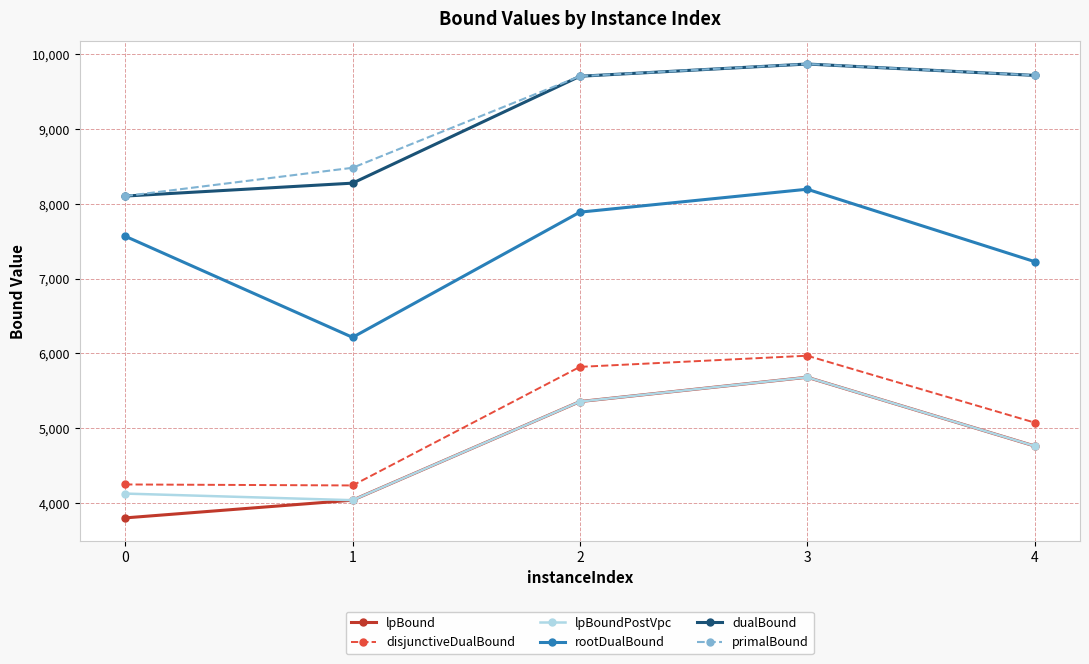

At which category does lpBound reach its first local peak?

3